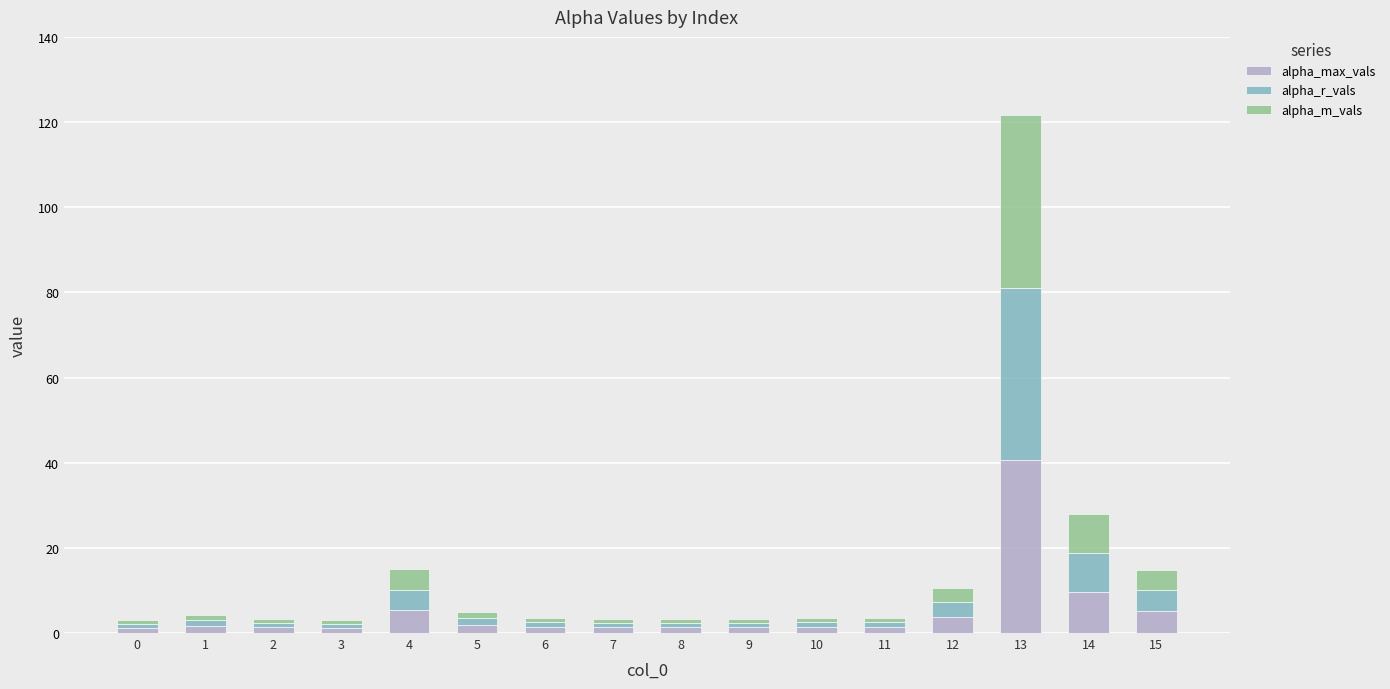

At which category is the sum across all series the highest?

13